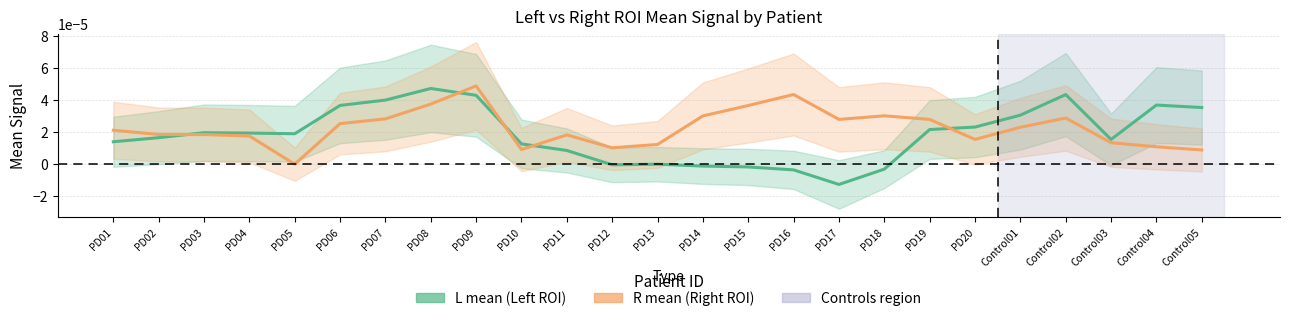

How many series are shown in this chart?

2